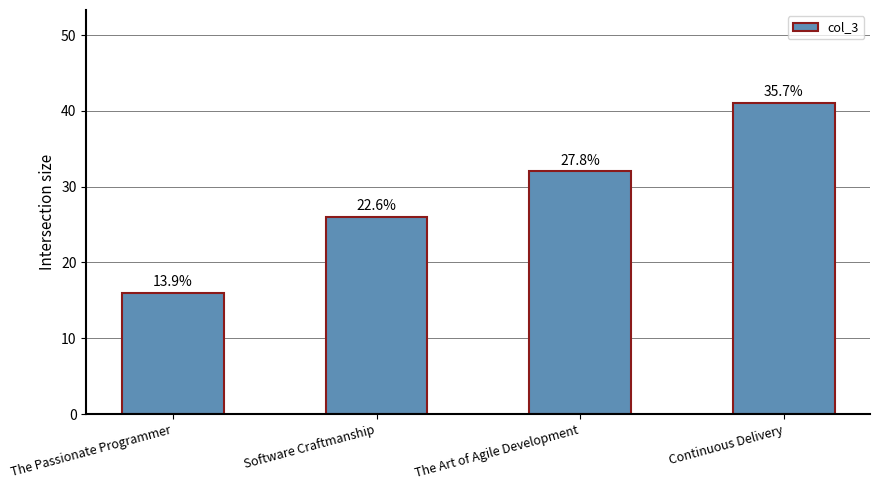

What is the value of the 3rd bar from the left?

32